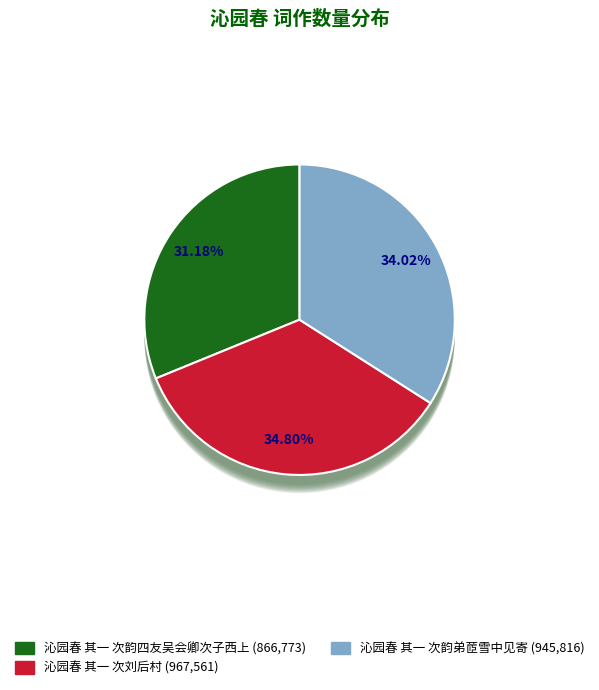

Count the number of slices in the pie.

3